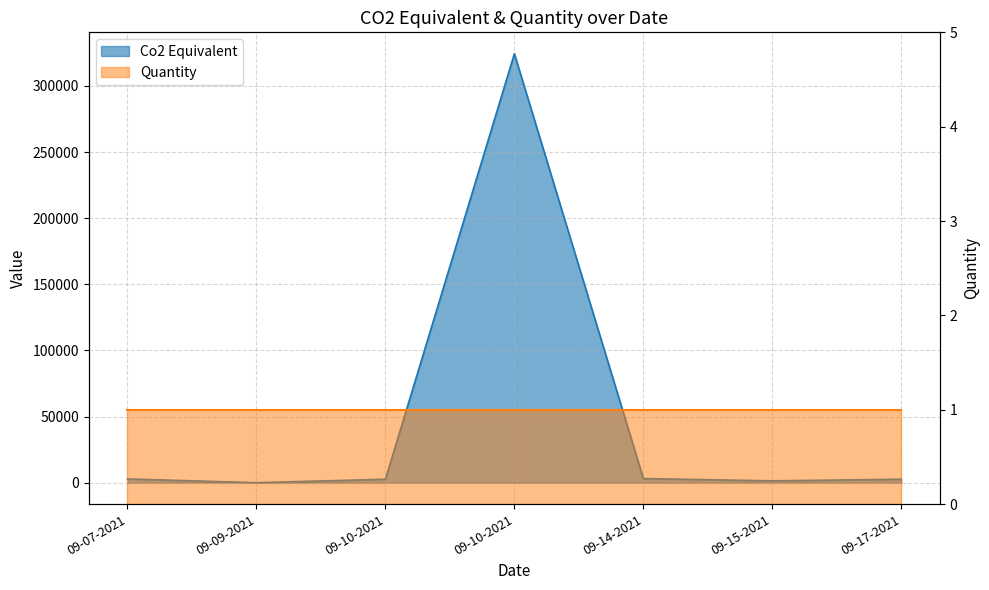

Rank the categories by value from lowest to highest.

09-09-2021, 09-15-2021, 09-10-2021, 09-17-2021, 09-07-2021, 09-14-2021, 09-10-2021